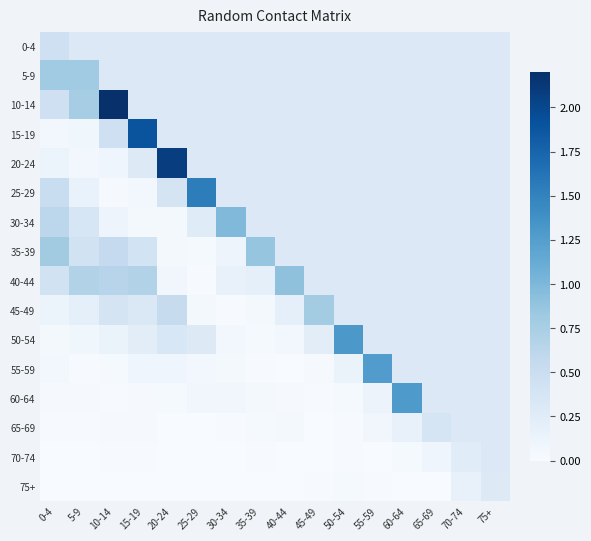

Count the number of data series in this chart.

16